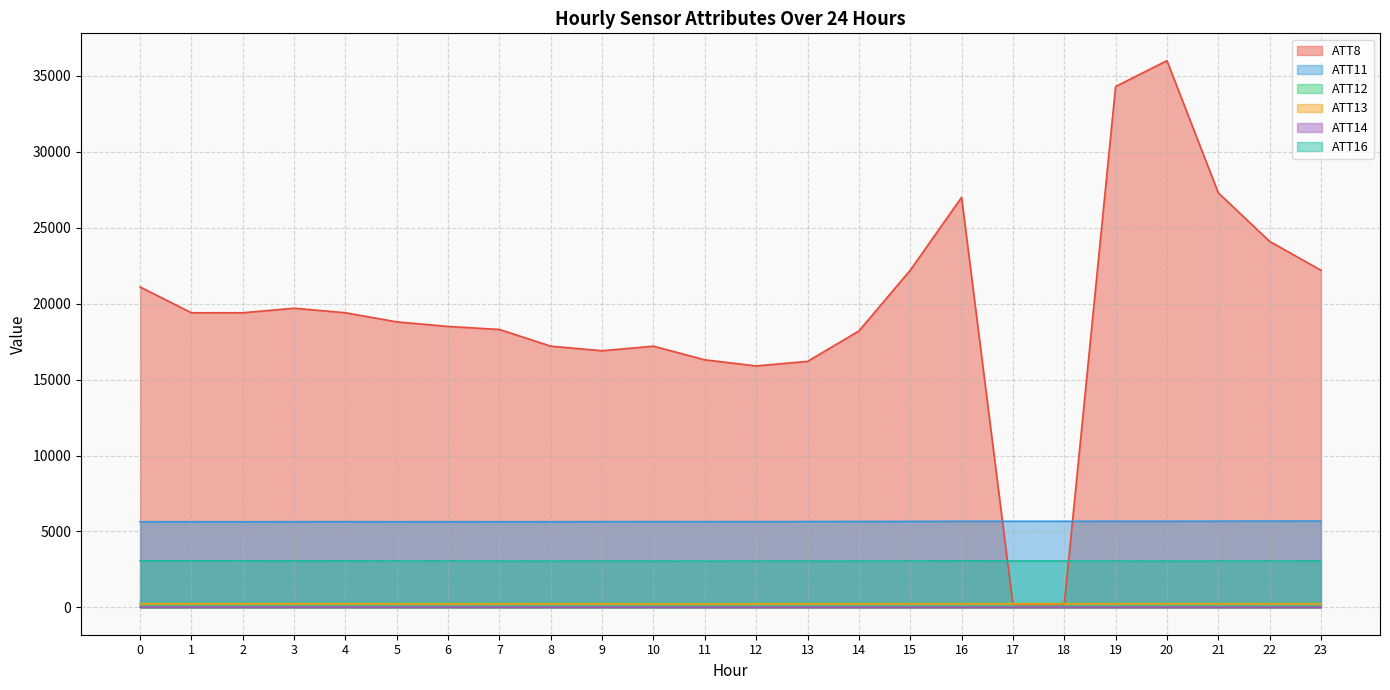

Does the chart display data point markers on the line(s)?

No